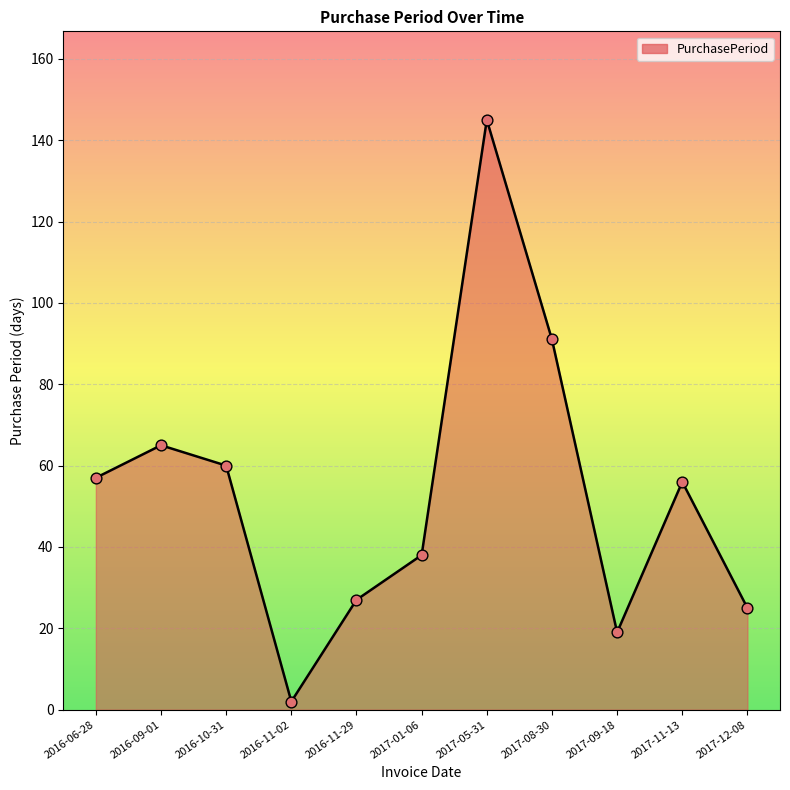

What is the ratio of the value at 2016-11-02 to the value at 2016-11-29?

0.1